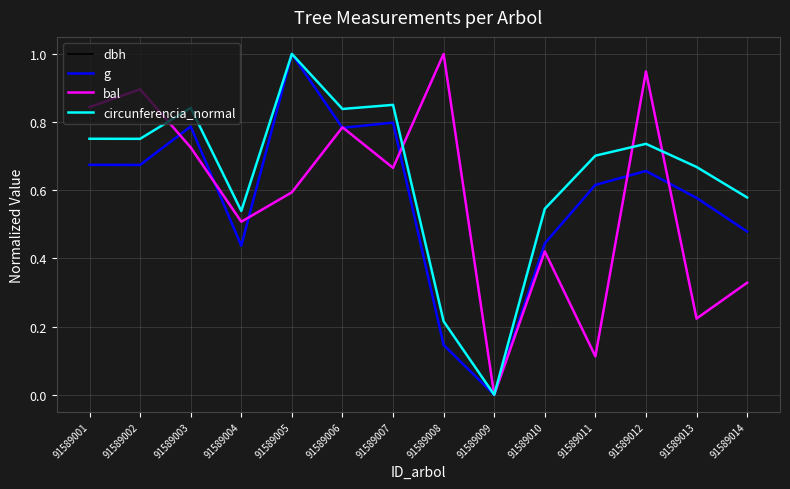

Between 91589006 and 91589009, which series saw the biggest shift?

dbh